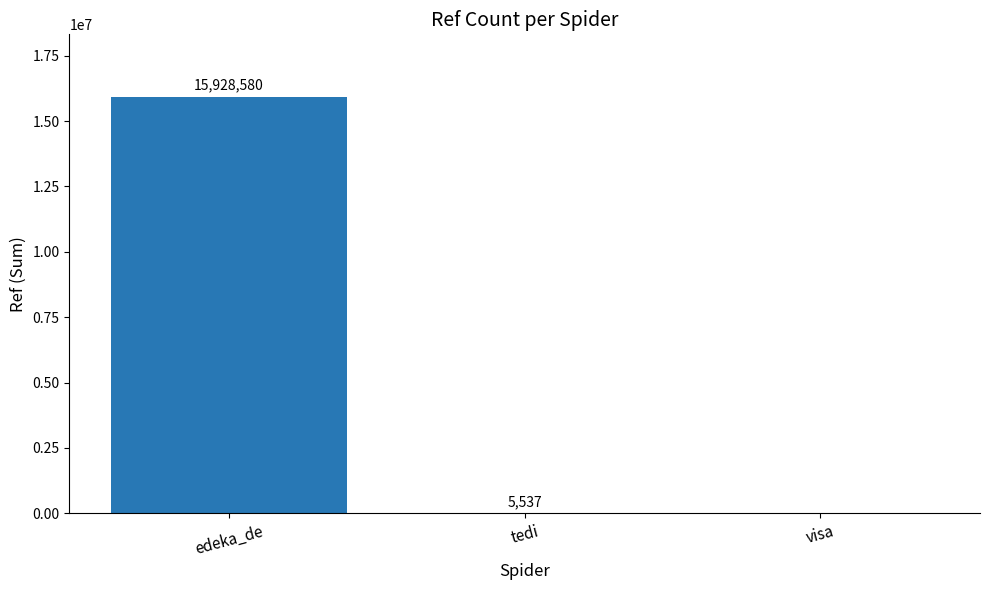

Reading left to right, extract all data points from this chart.

edeka_de=15928580	tedi=5537	visa=0